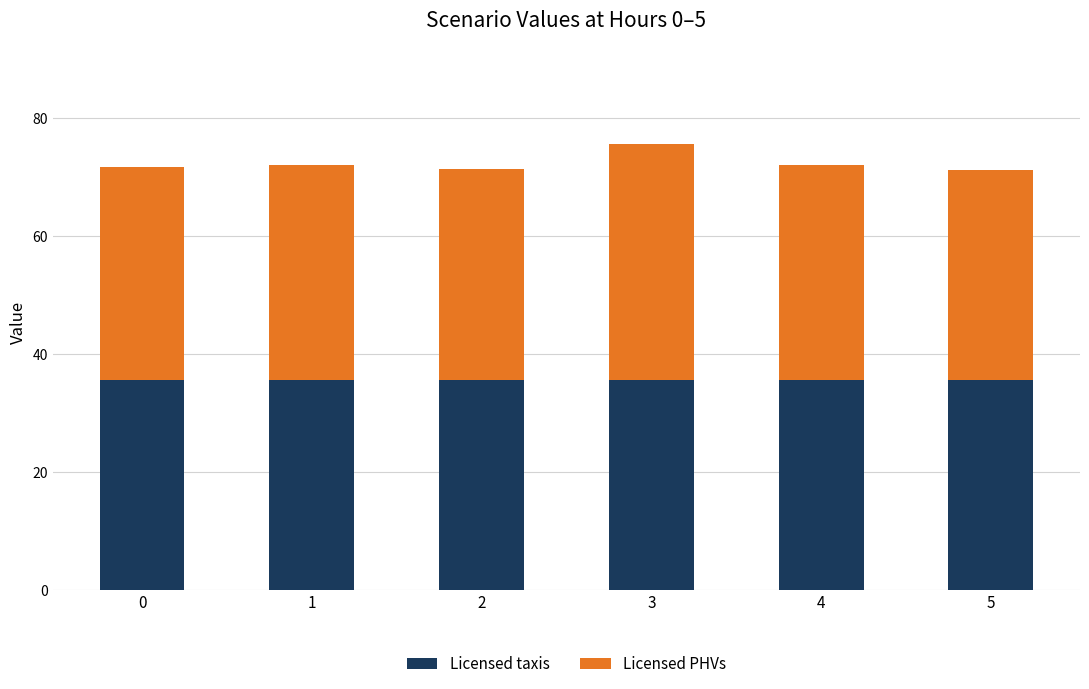

Reading left to right, what are the values for Licensed taxis?

35.7	35.7	35.7	35.7	35.7	35.7